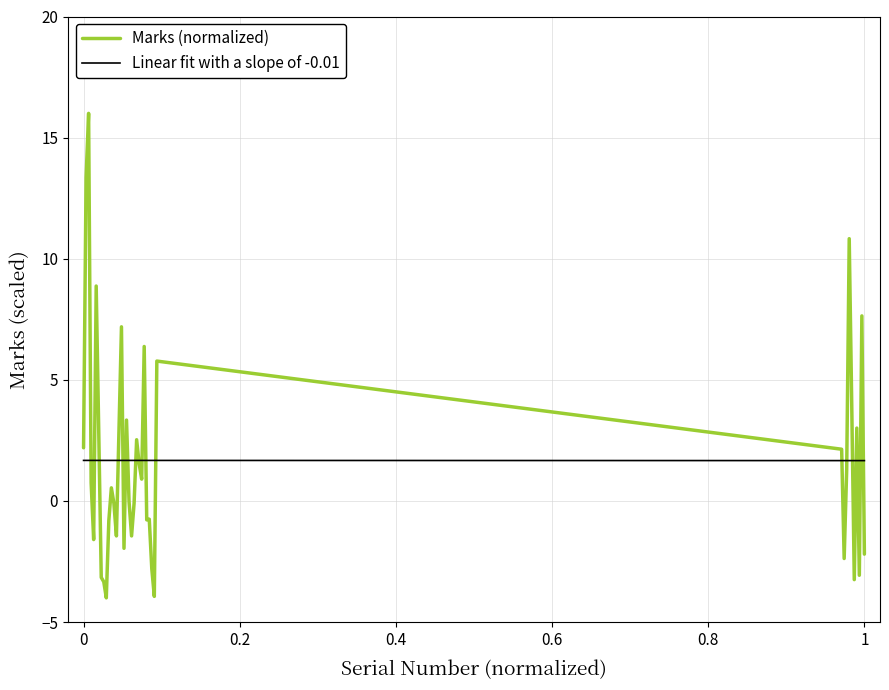

List the series in order of their peak value, highest first.

Marks (normalized), Linear fit with a slope of -0.01